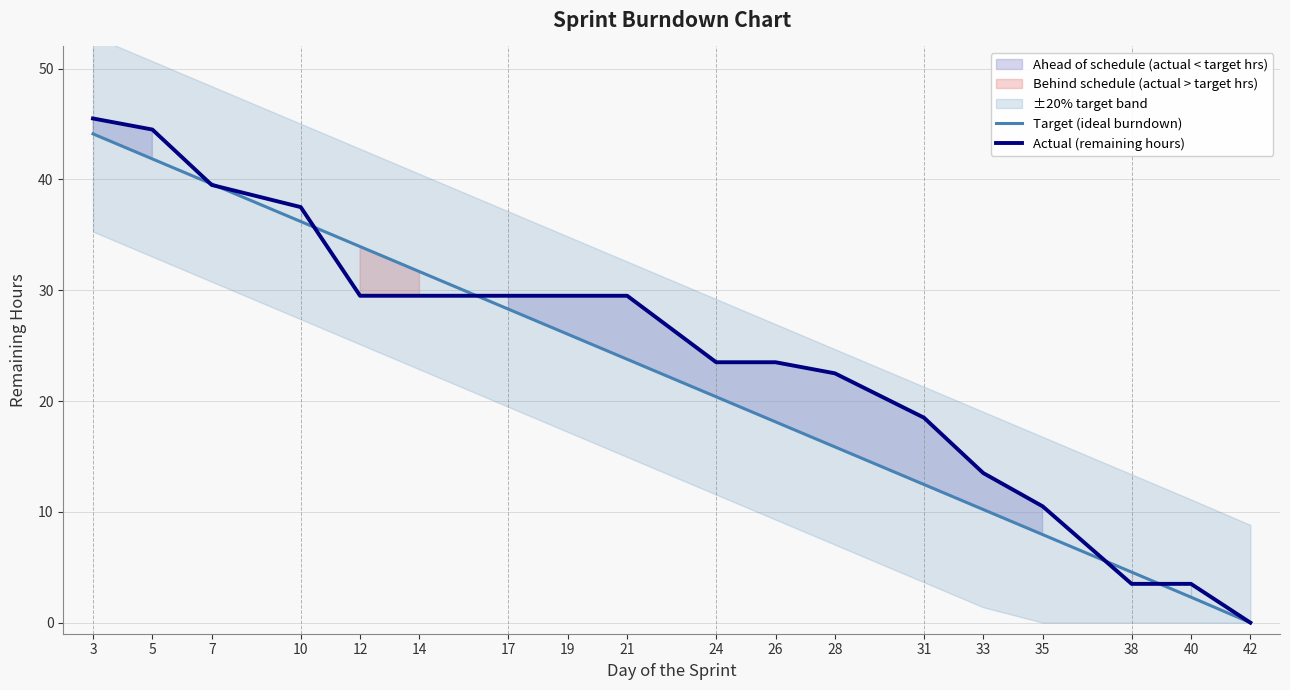

What is the value of the Actual (remaining hours) point at the 7th from the left?

29.5